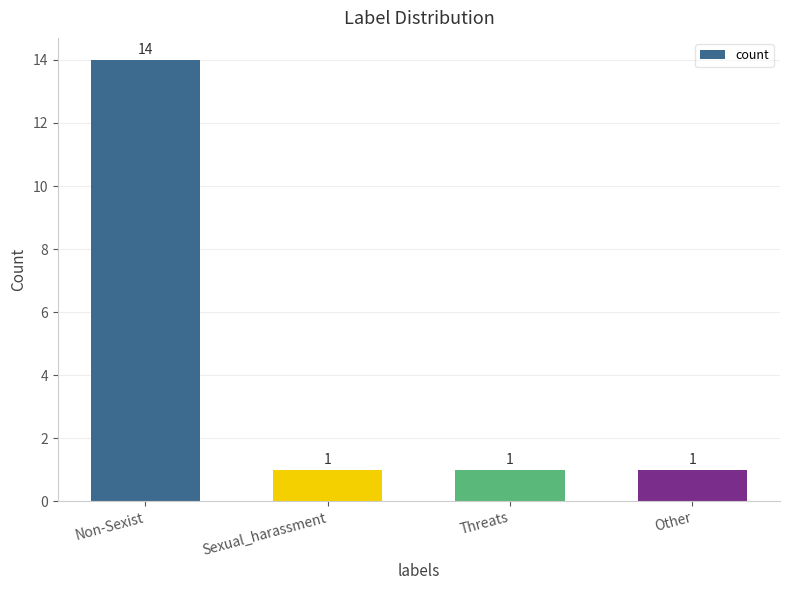

What is the change in value from Non-Sexist to Other?

-13